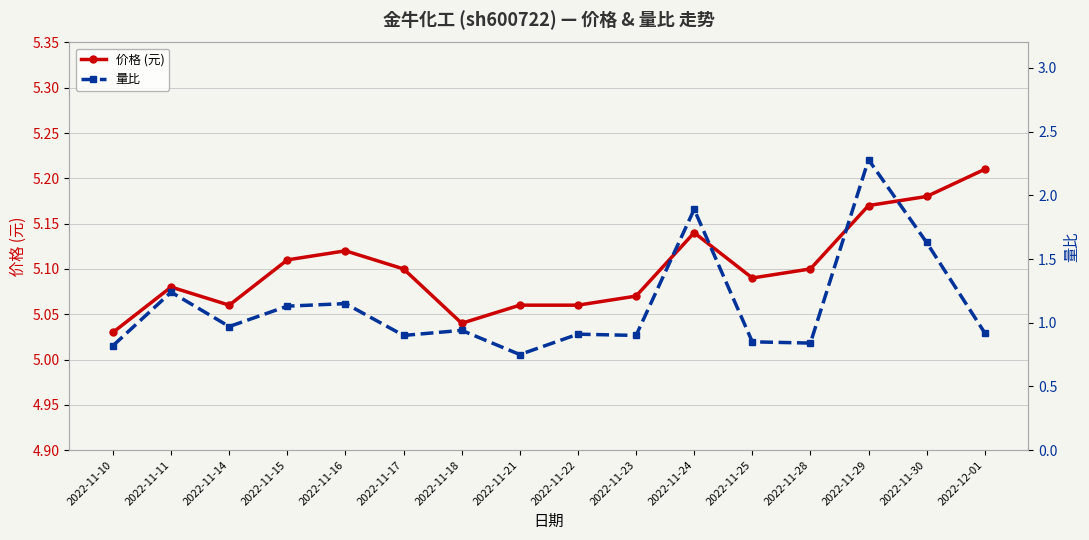

True or false: 价格 (元) and 量比 cross at least once.

False